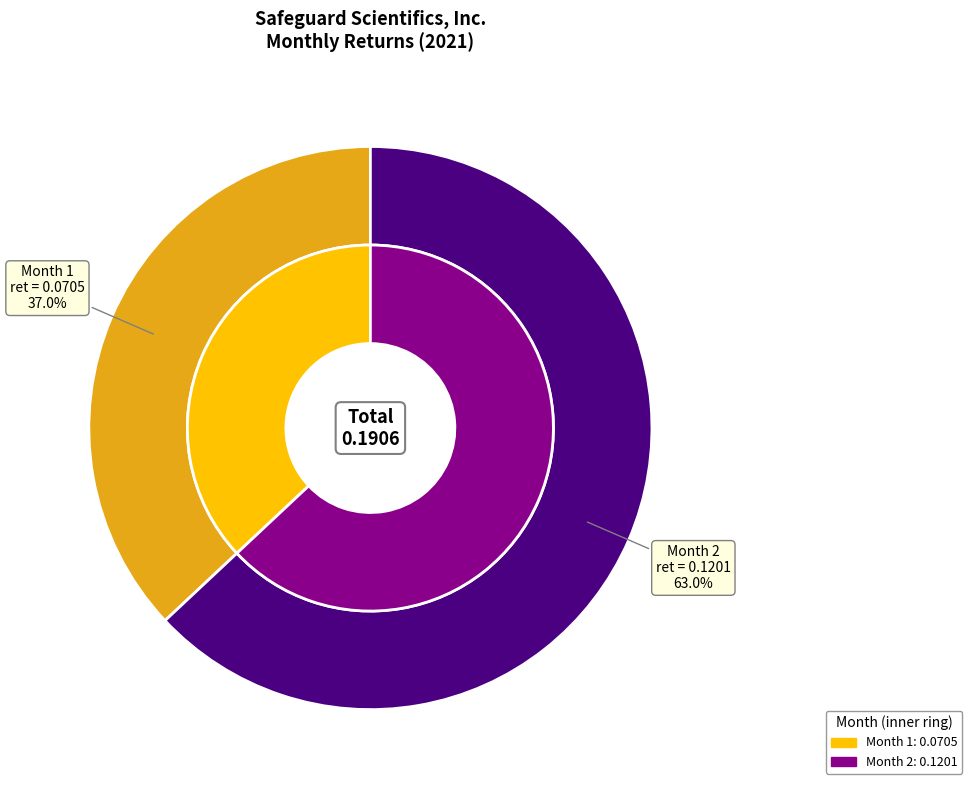

What is the total percentage of 2 and 1?

100.0%